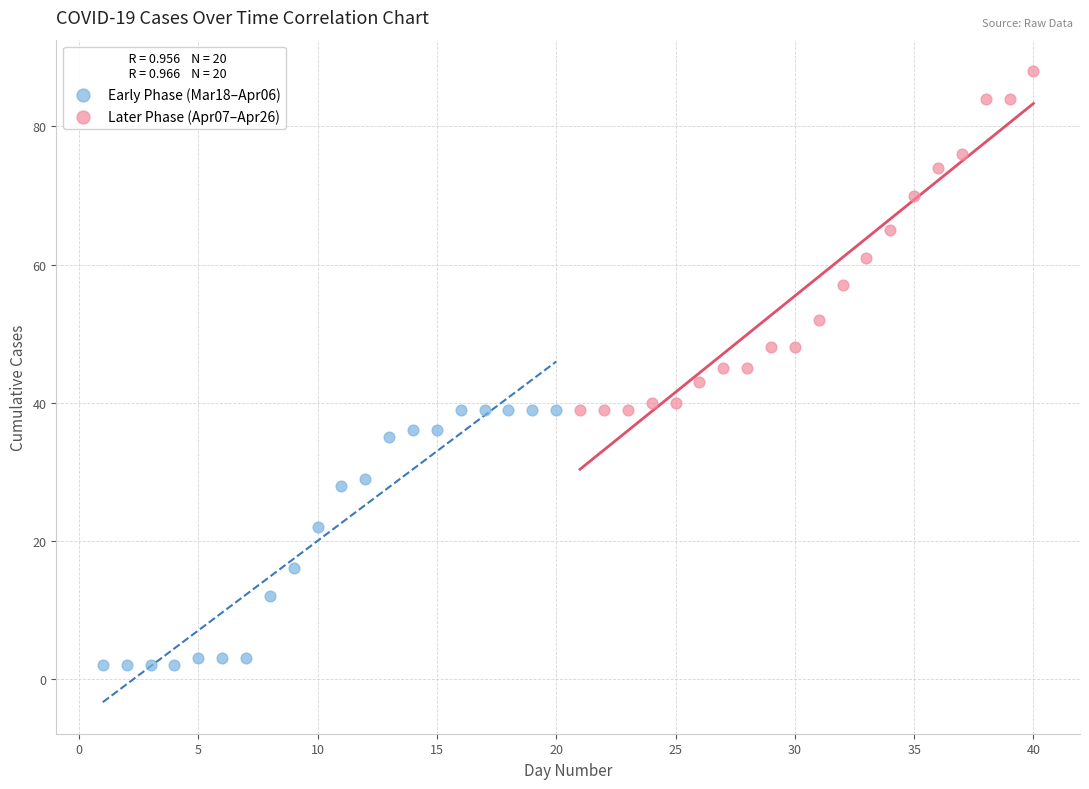

Which series has the widest spread of Y values?

Later Phase (Apr07–Apr26)